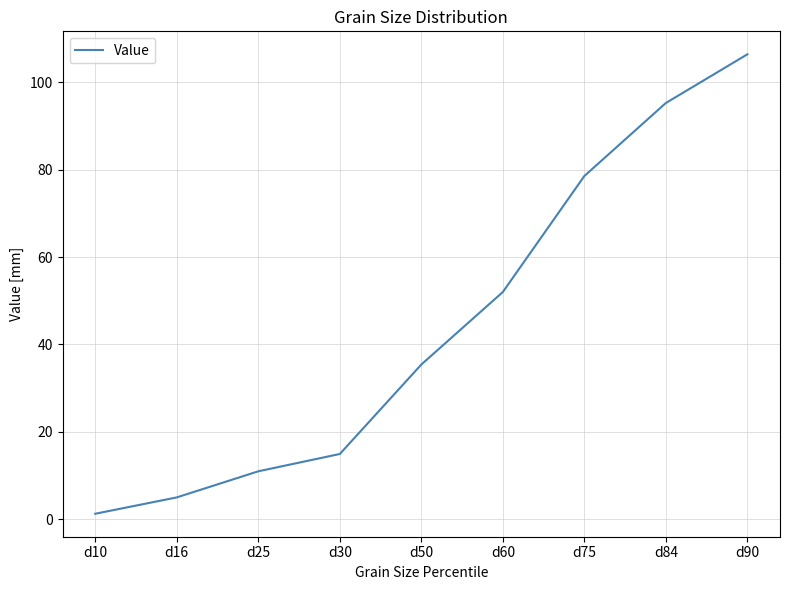

List the labels in order of value, largest first.

d90, d84, d75, d60, d50, d30, d25, d16, d10